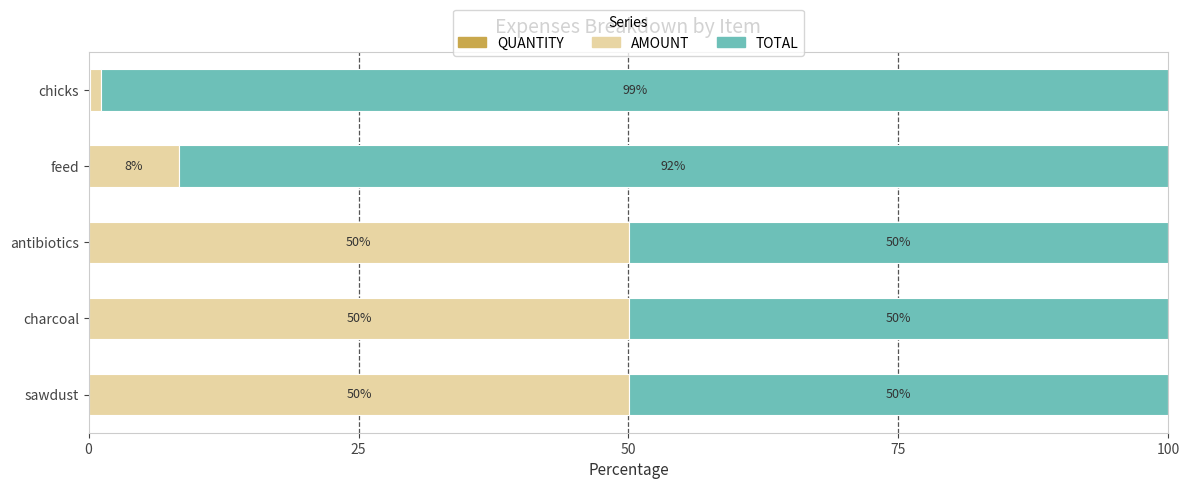

What is the total value across all series at feed?

100.0